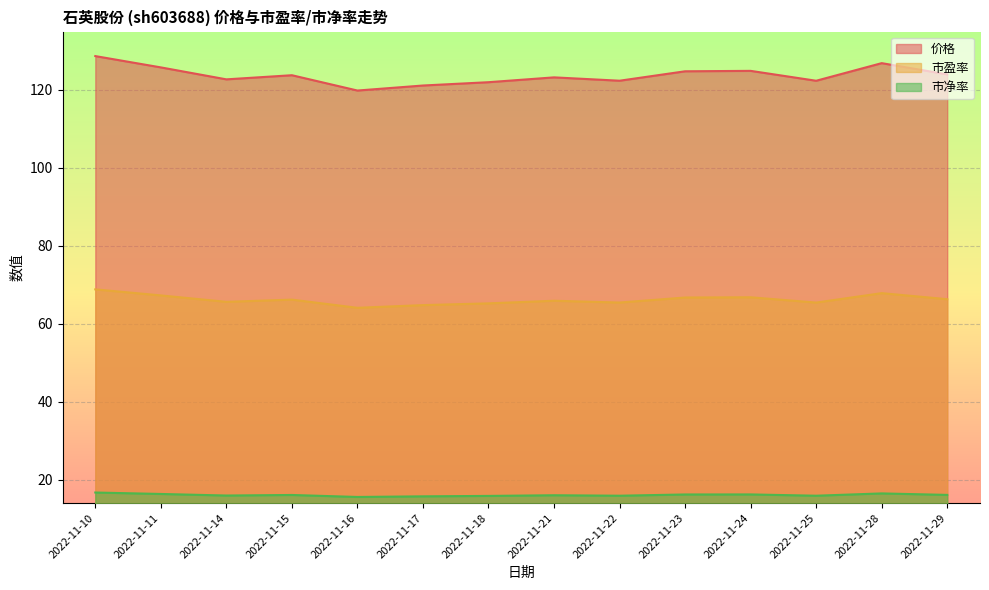

Which series has the largest range (max minus min)?

价格